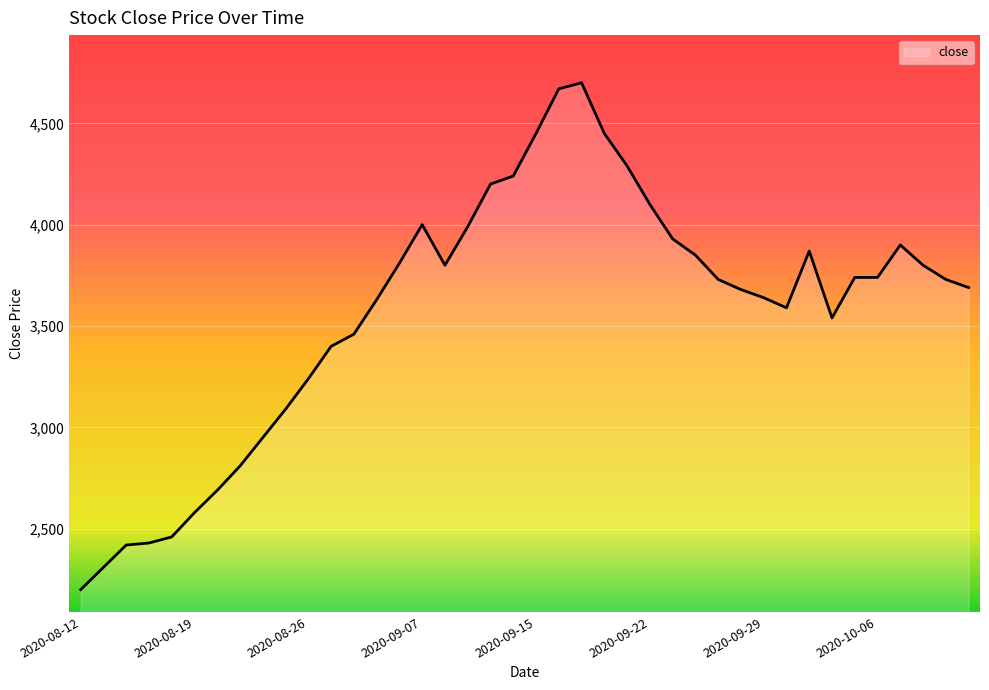

What is the average value?

3570